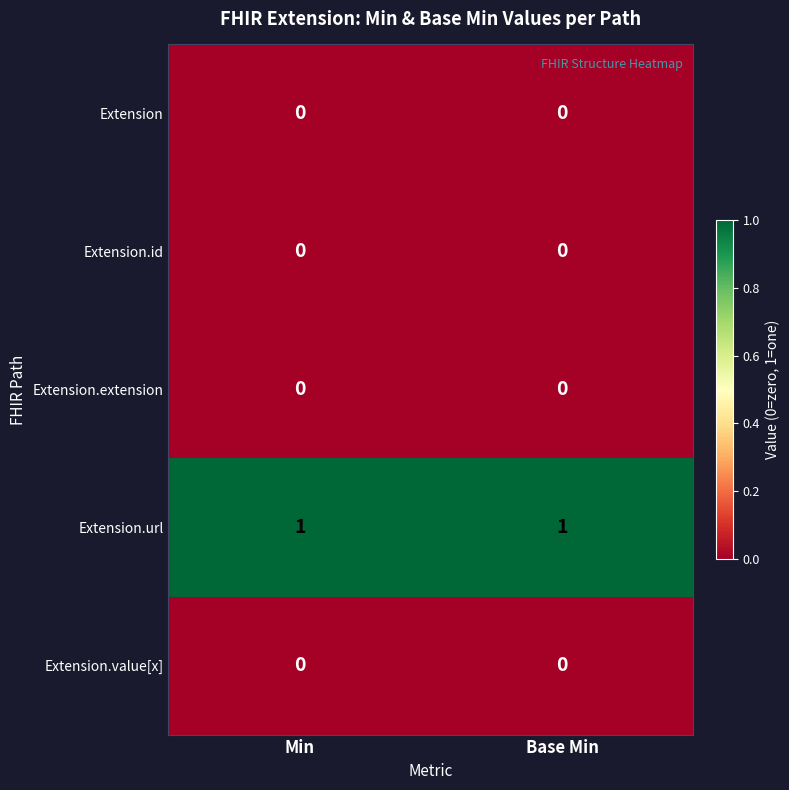

Reading left to right, list all the values displayed in this chart.

Extension: Min=0	Base Min=0
Extension.id: Min=0	Base Min=0
Extension.extension: Min=0	Base Min=0
Extension.url: Min=1	Base Min=1
Extension.value[x]: Min=0	Base Min=0